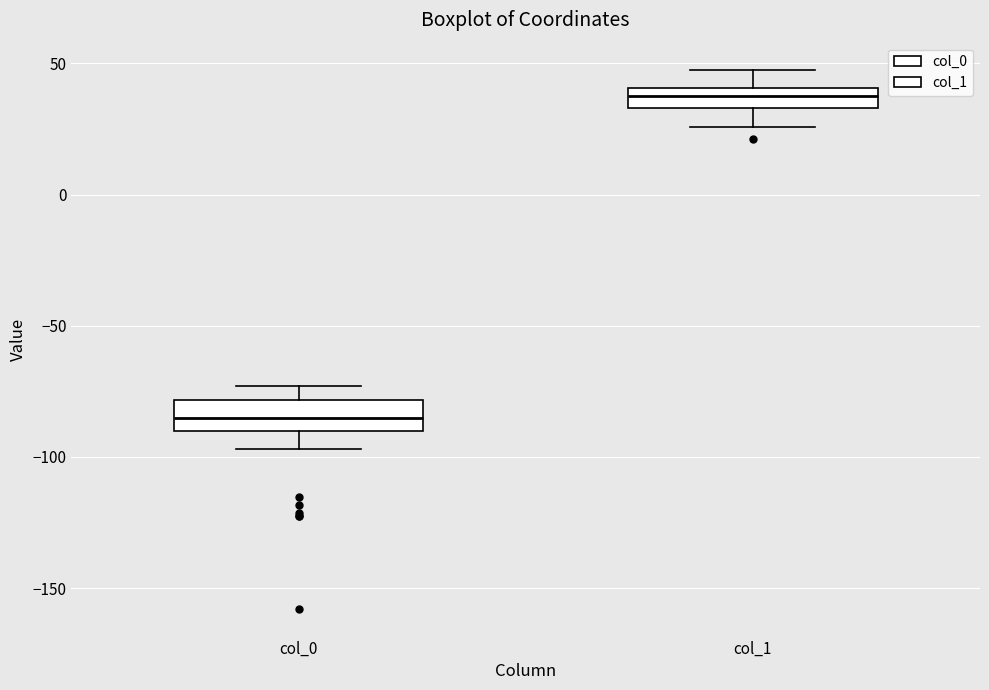

Reading left to right, read every box against the y-axis: the position of its median line, the range the box covers, and the ends of its whiskers. The values are not printed on the chart, so give them approximately, as read against the axis.

col_0: median -85, box -90 to -80, whiskers -95 to -75
col_1: median 40 (inside the box), box 35 to 40, whiskers 25 to 50